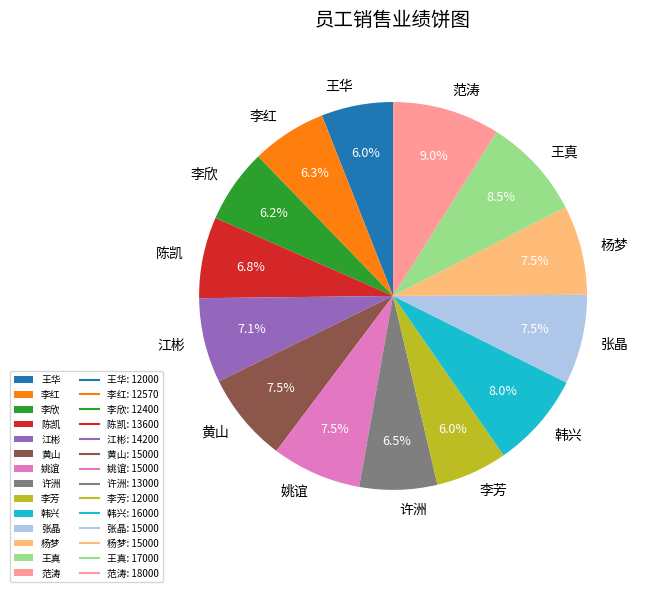

Does 王真 represent more than half of the total?

No